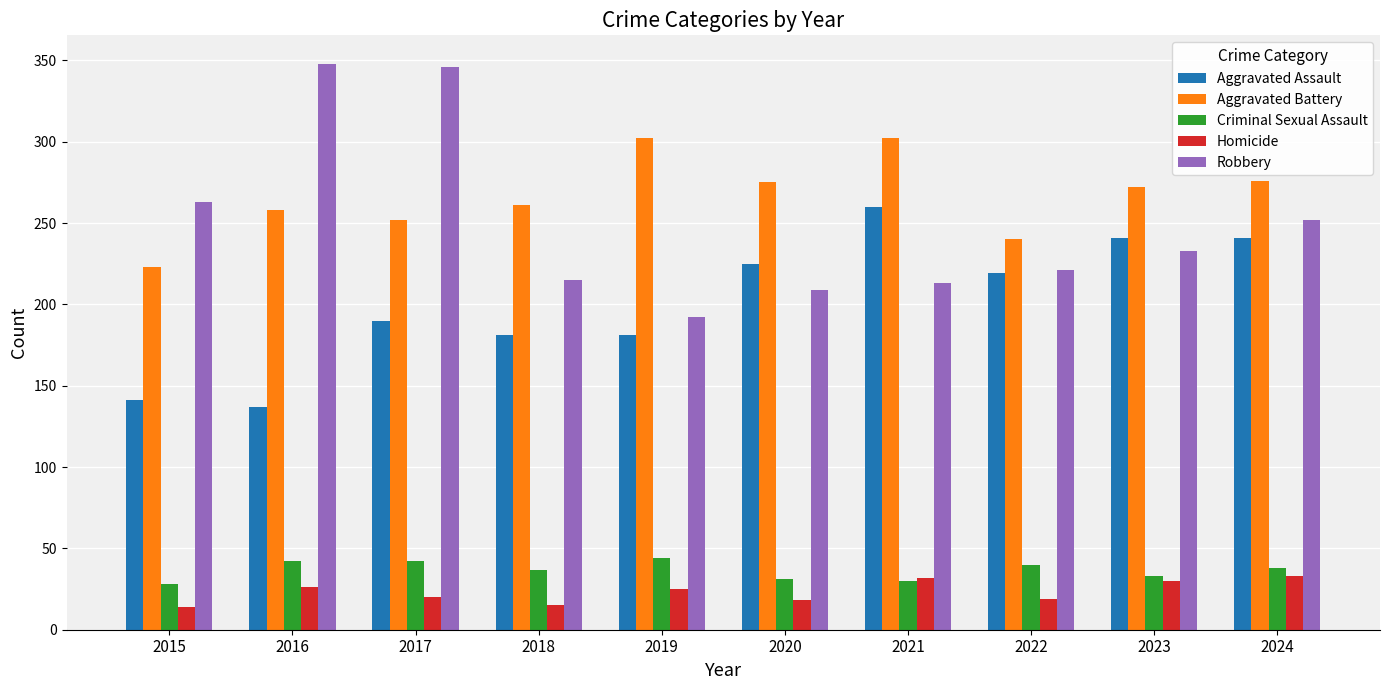

What is the sum of all Criminal Sexual Assault values?

365